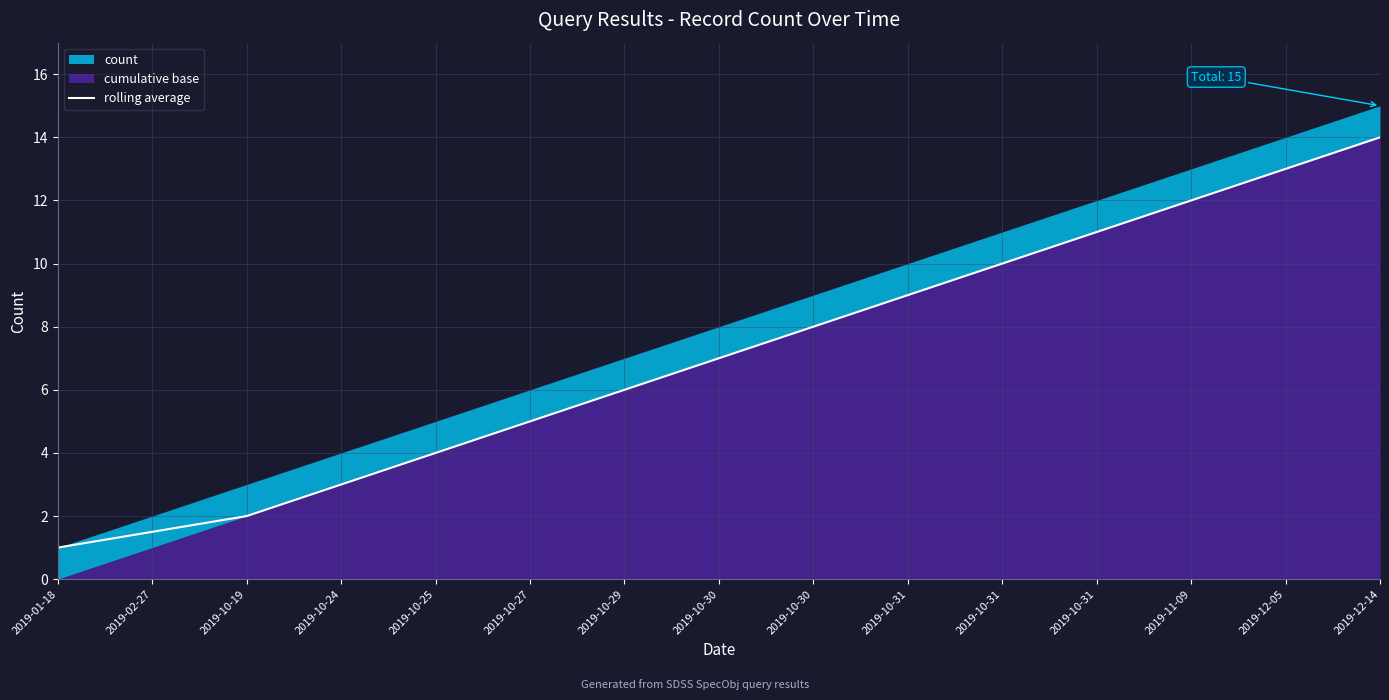

Reading right to left, list all the values displayed in this chart.

14.0	13.0	12.0	11.0	10.0	9.0	8.0	7.0	6.0	5.0	4.0	3.0	2.0	1.5	1.0